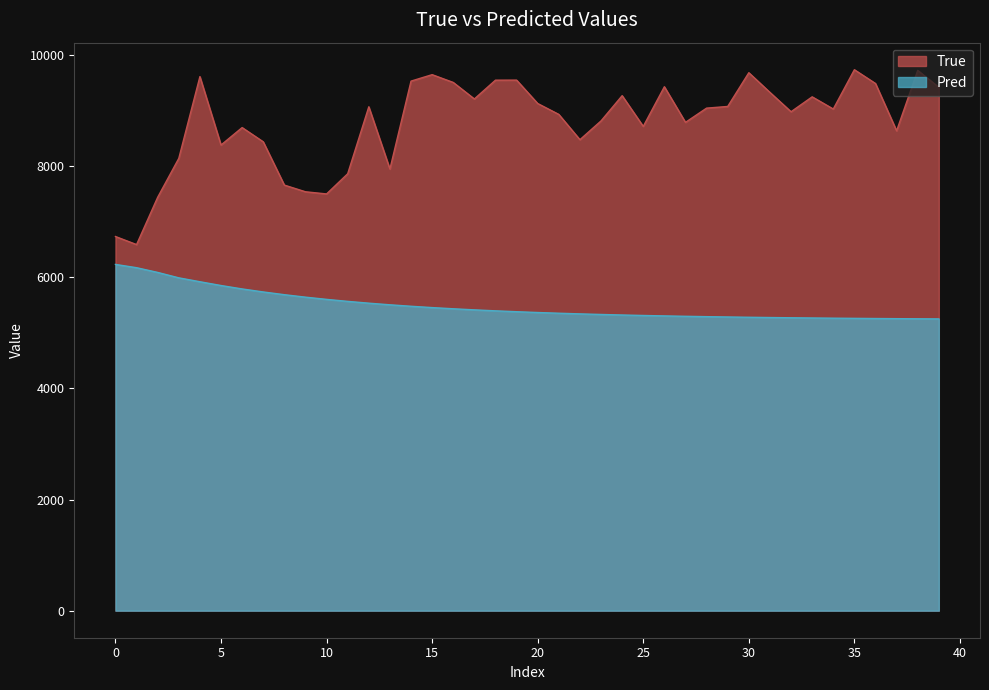

The True series shows 7861.0 at 11. True or false?

True